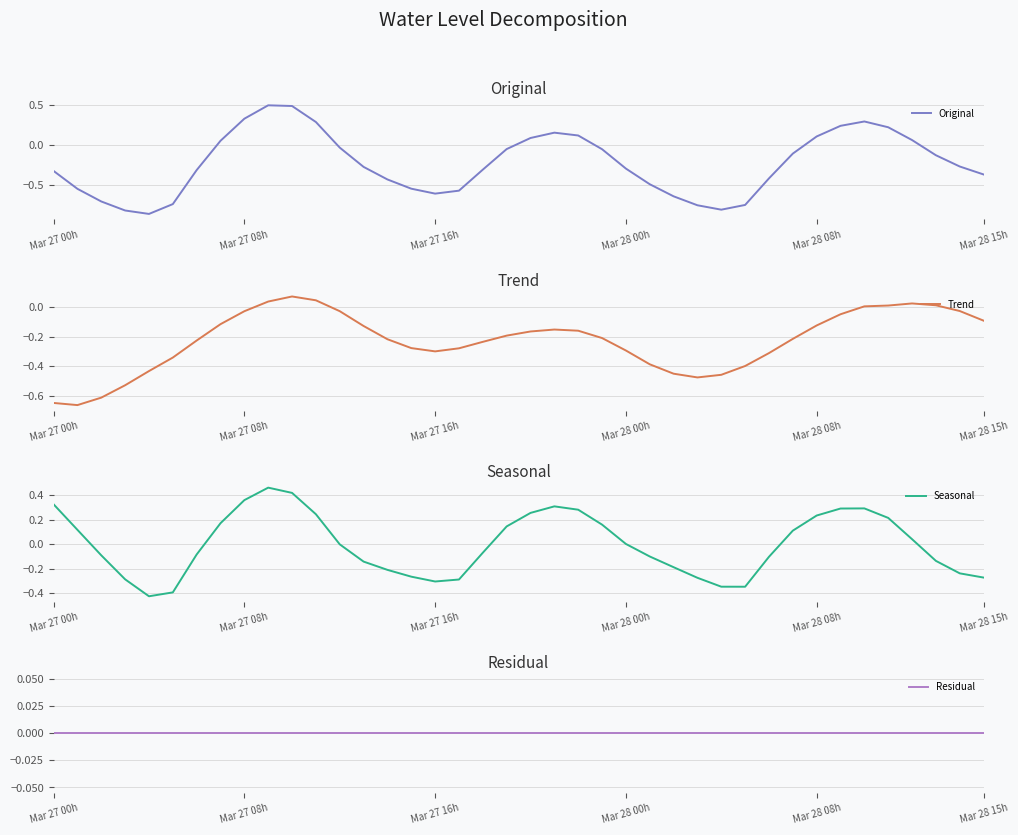

What is the highest value of the Original series?

0.5